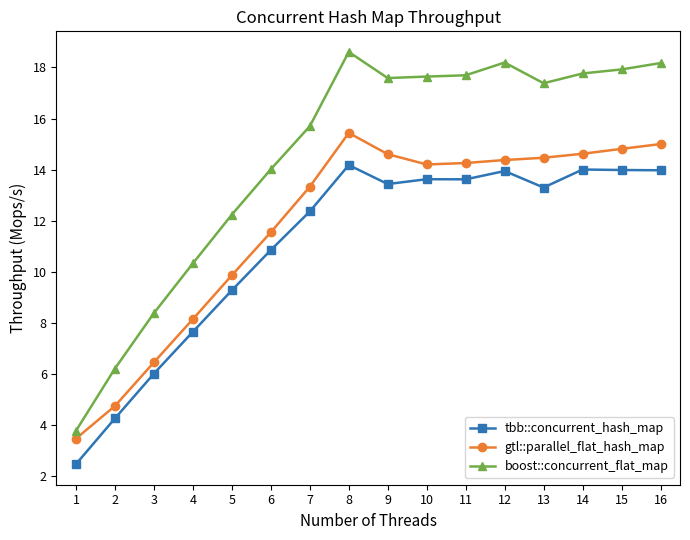

At which category does tbb::concurrent_hash_map reach its first local peak?

8